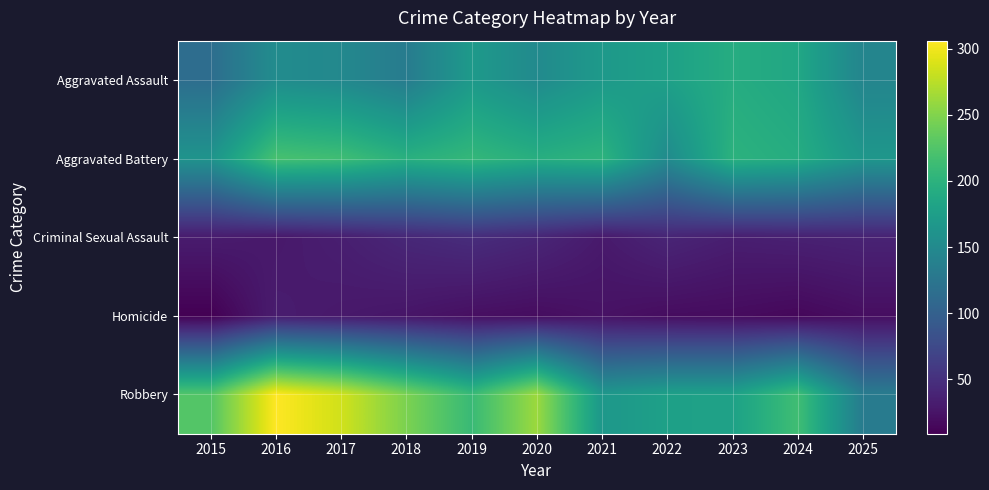

What is the minimum value shown in the chart?

9